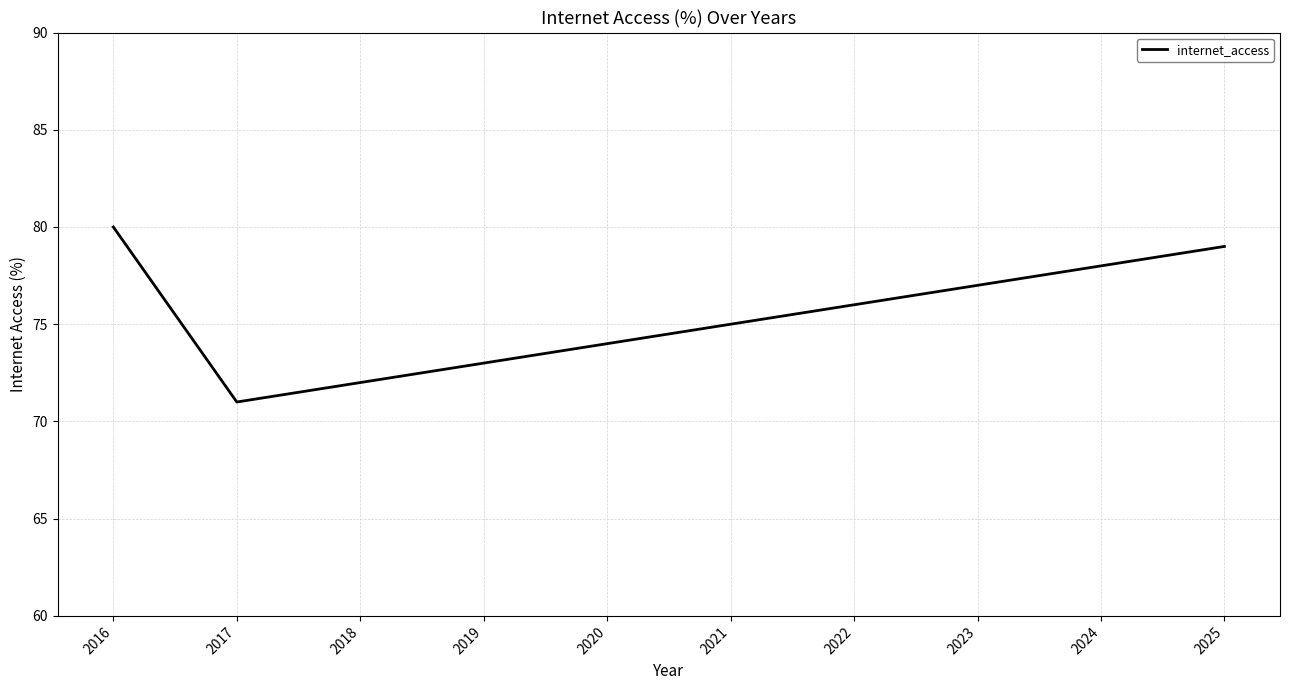

Rank the categories by value from highest to lowest.

2016, 2025, 2024, 2023, 2022, 2021, 2020, 2019, 2018, 2017